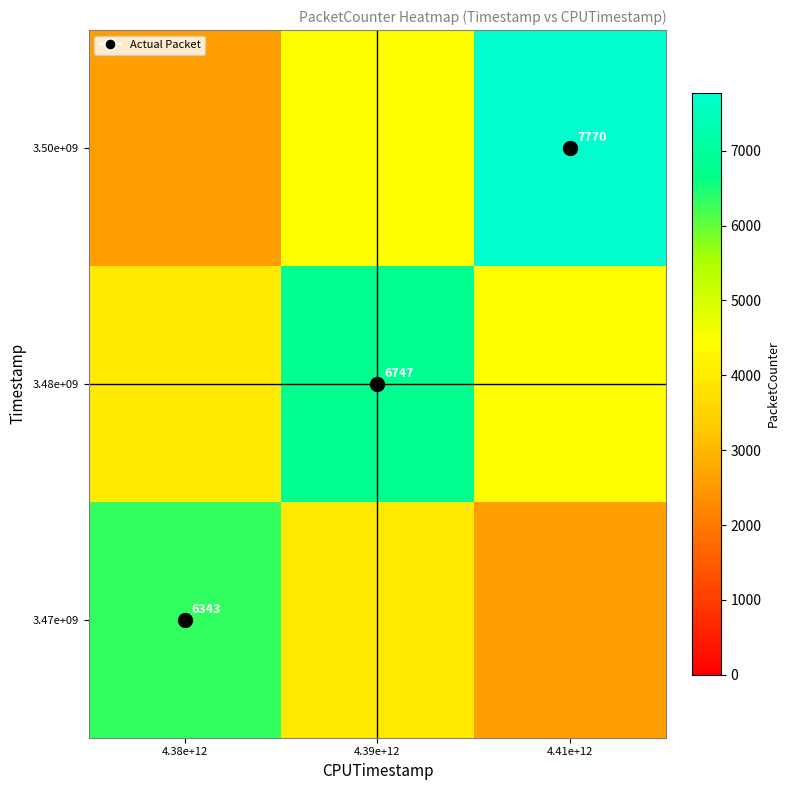

Where is 3.47e+09 nearest to the value 4469?

4.39e+12